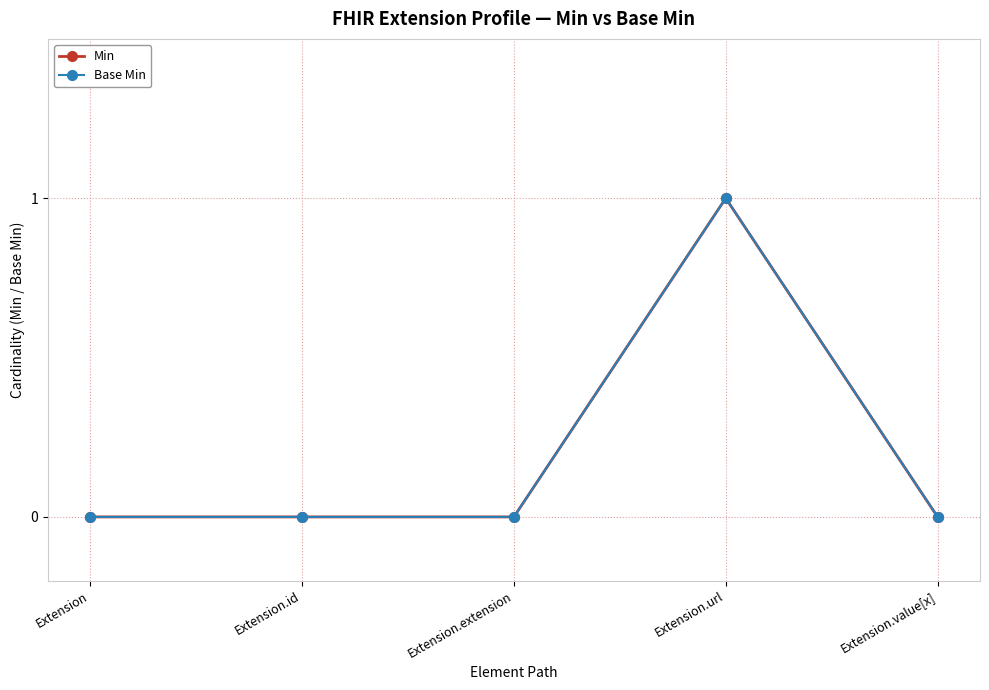

Does the chart have visible grid lines?

Yes